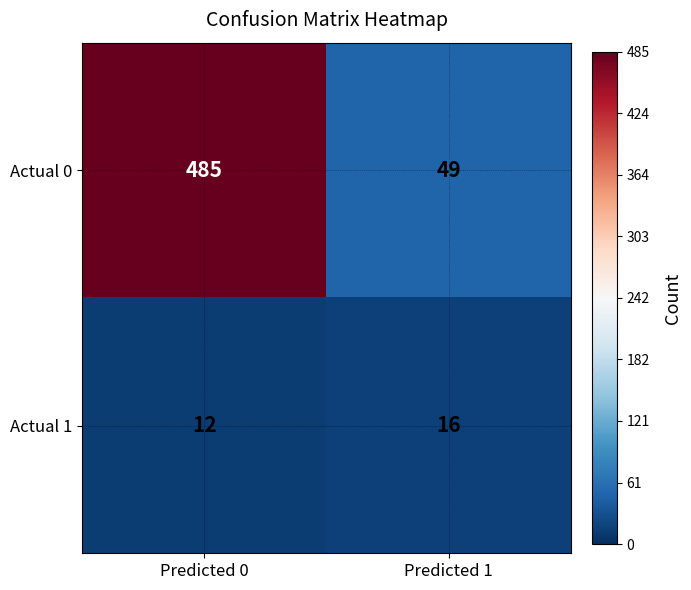

Reading left to right, what are all the values shown in this chart?

Actual 0: 485	49
Actual 1: 12	16